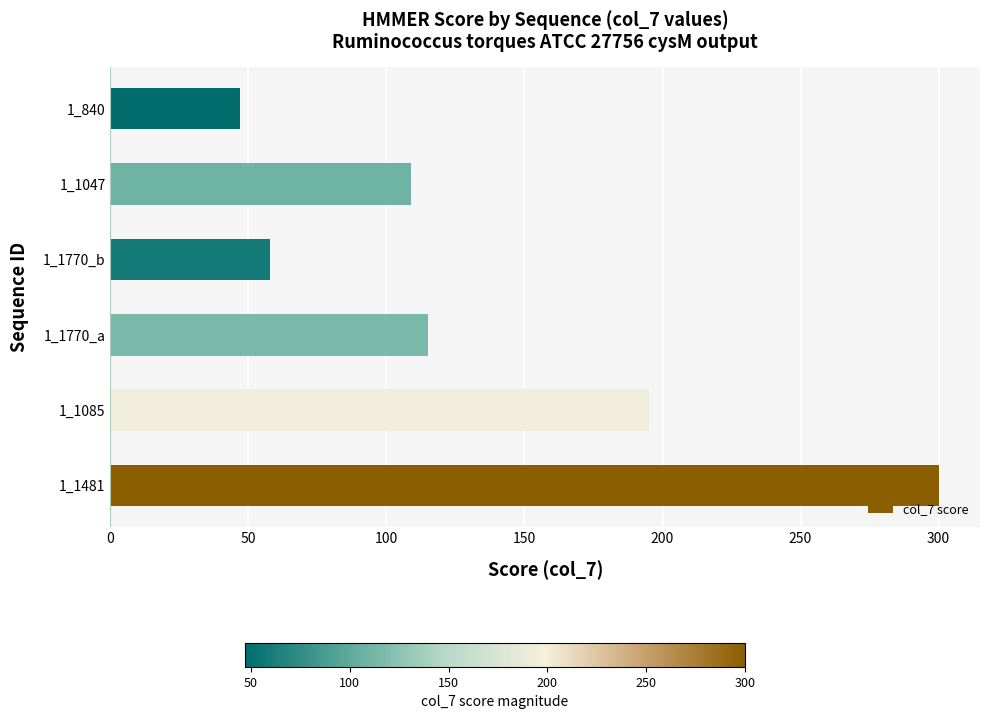

How many series are shown in this chart?

1